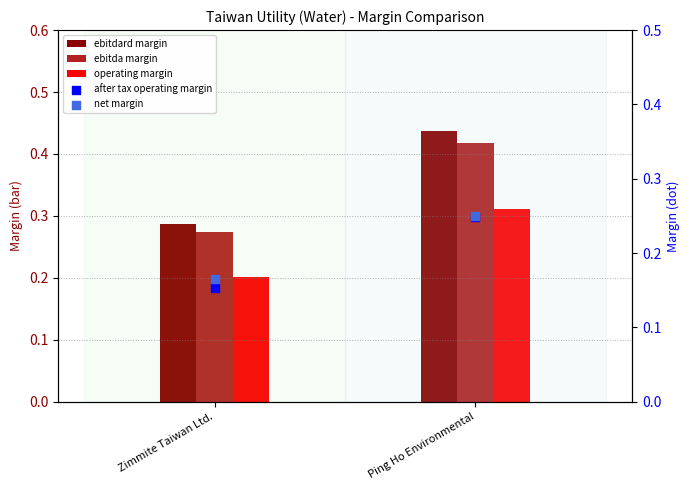

What are all the series names shown in the legend?

ebitdard margin, ebitda margin, operating margin, after tax operating margin, net margin